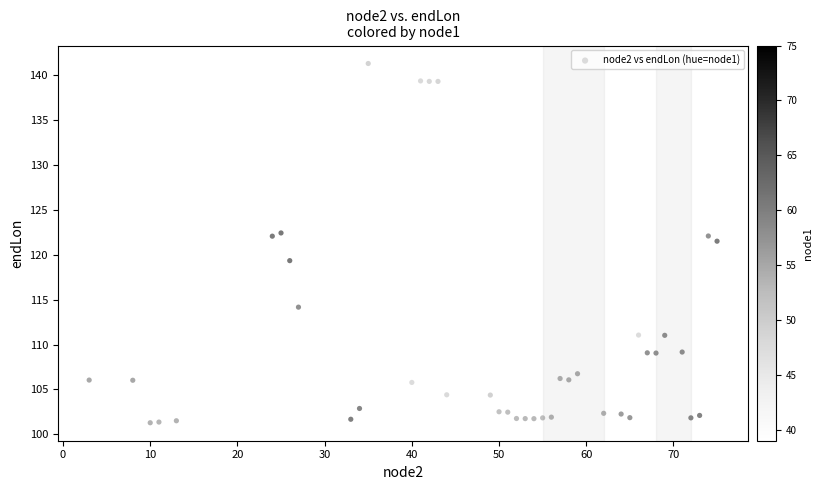

What Y value in the scatter plot is closest to 121?

121.5